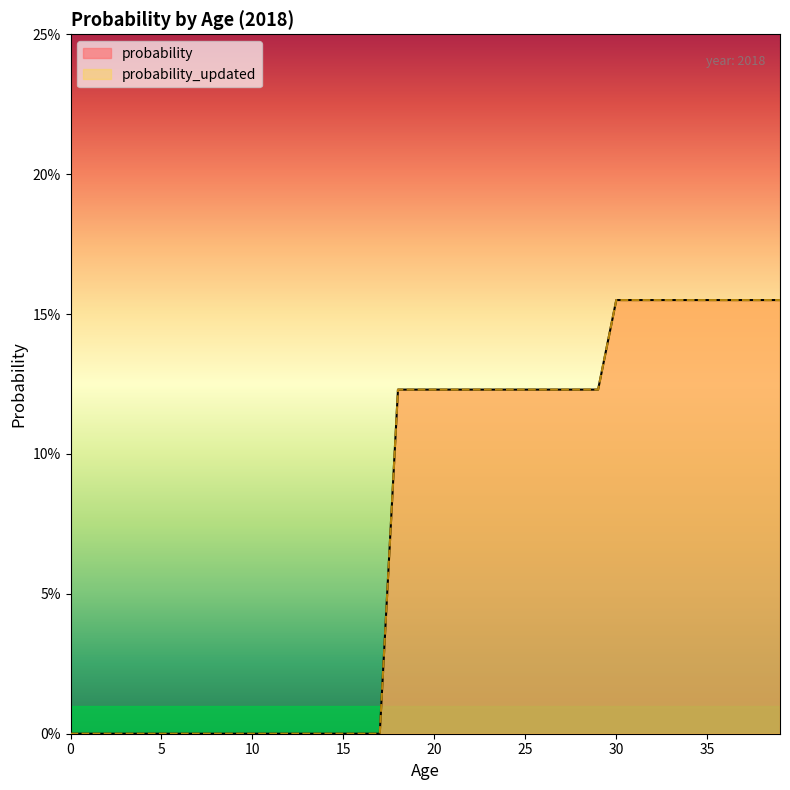

What is the average value of the probability series?

0.1